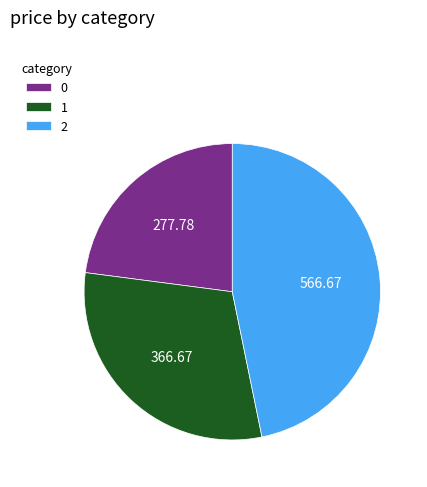

What is the ratio of the value at 0 to the value at 2?

0.5